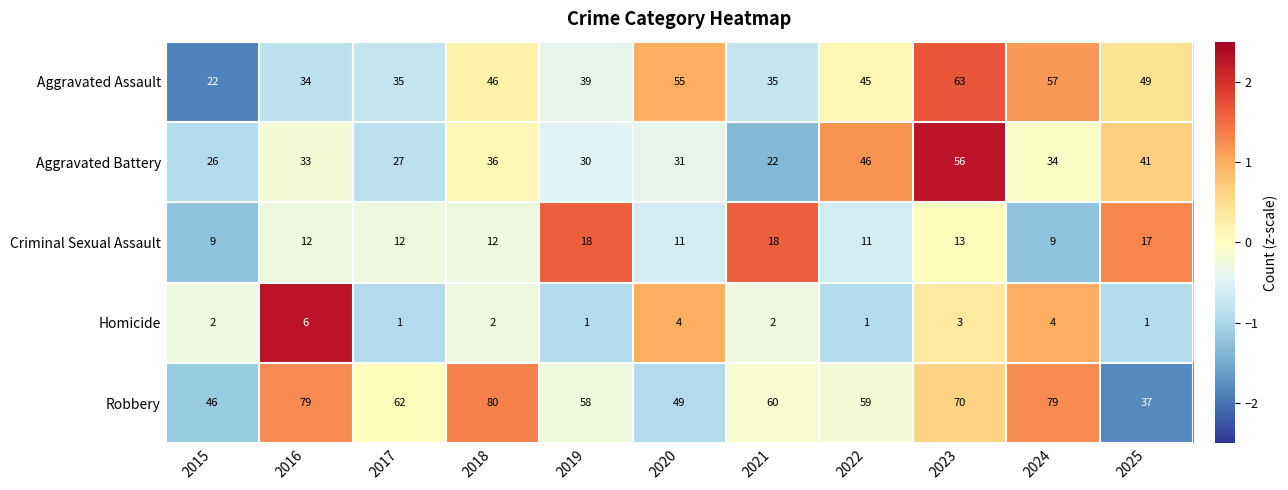

The Homicide series shows 2 at 2021. True or false?

True